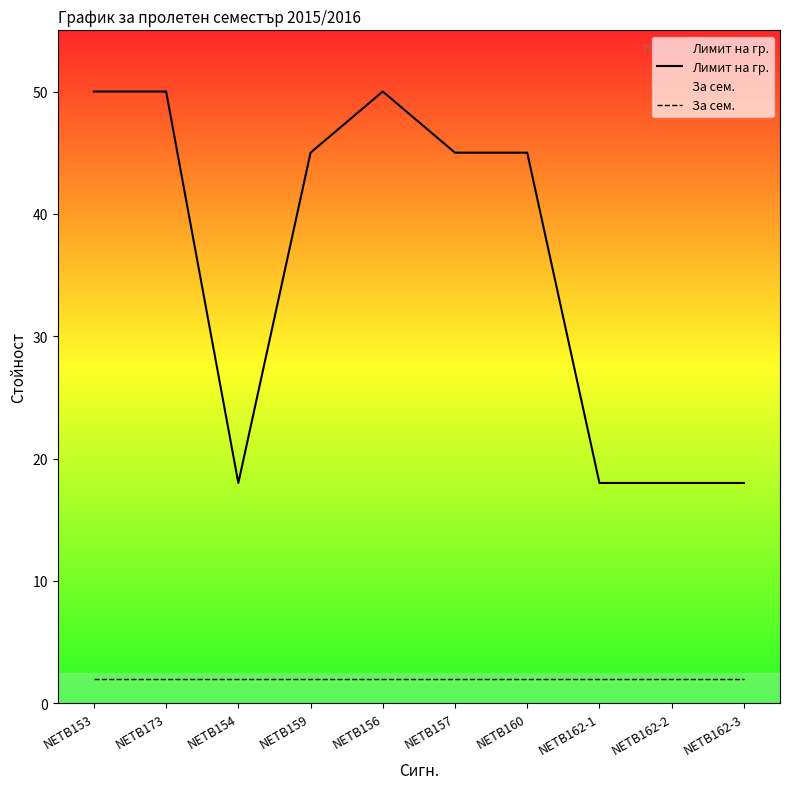

Which category has the lowest value in the Лимит на гр. series?

NETB154